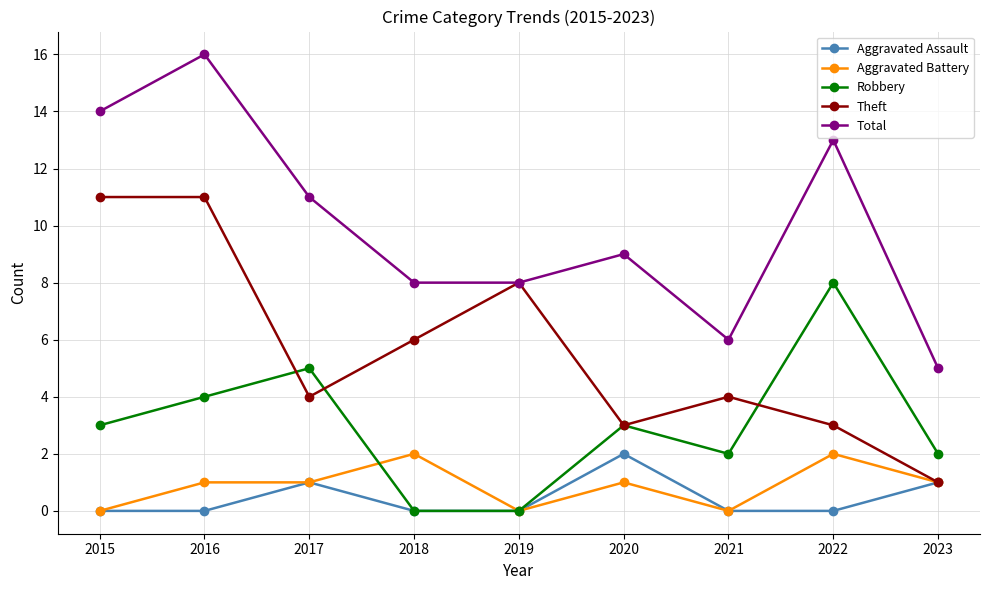

What is the difference between the Robbery values at 2016 and 2018?

4